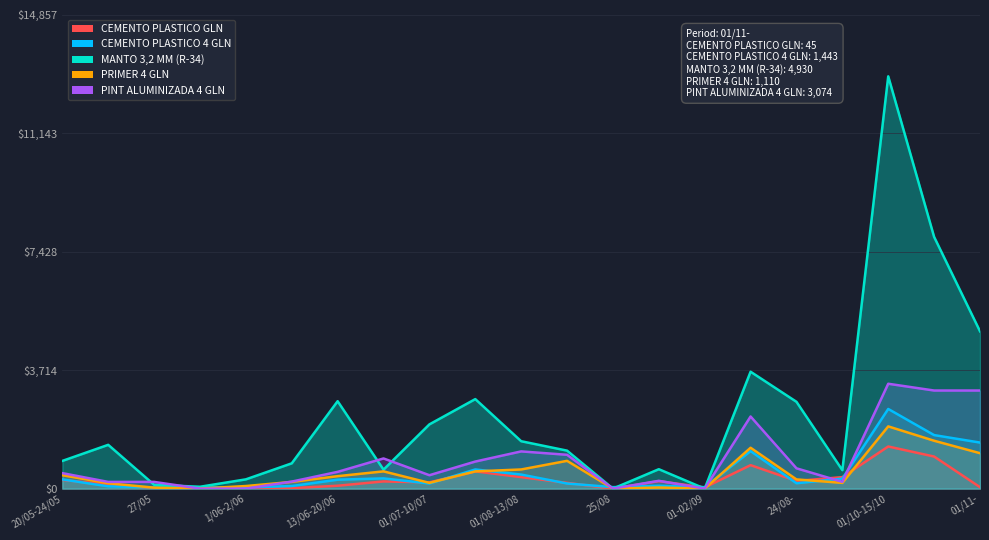

What is the maximum value for CEMENTO PLASTICO GLN?

1320